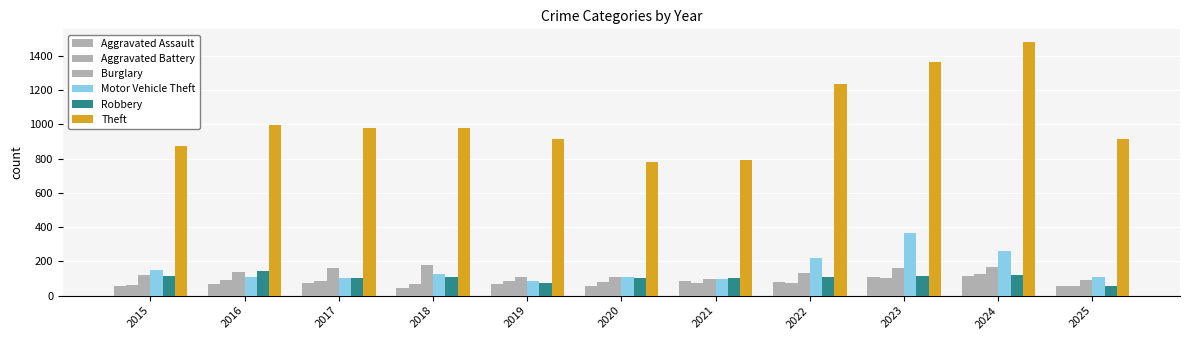

Which category has the highest value in the Aggravated Assault series?

2024